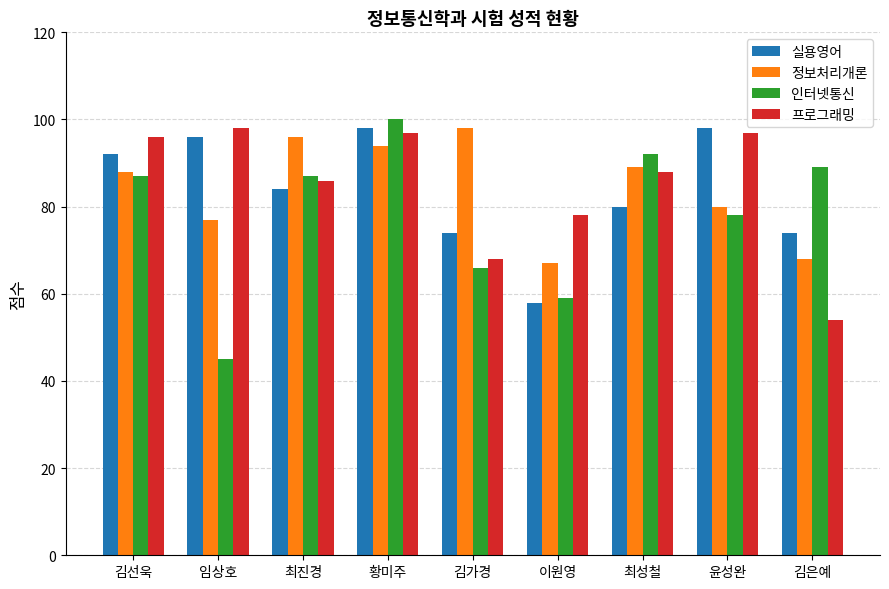

What is the spread (max minus min) of values at 윤성완?

20